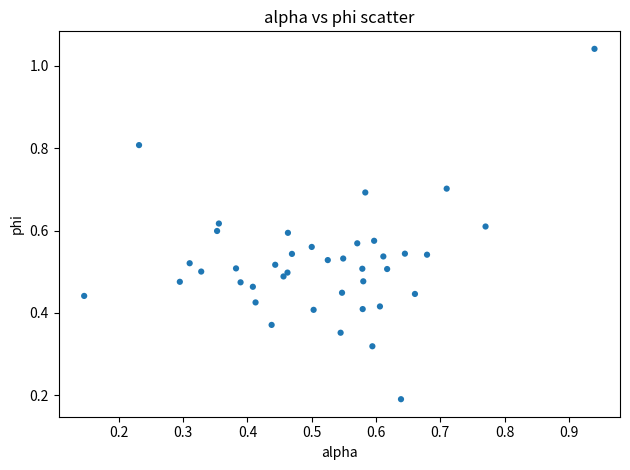

What is the range of Y values (max minus min)?

0.9